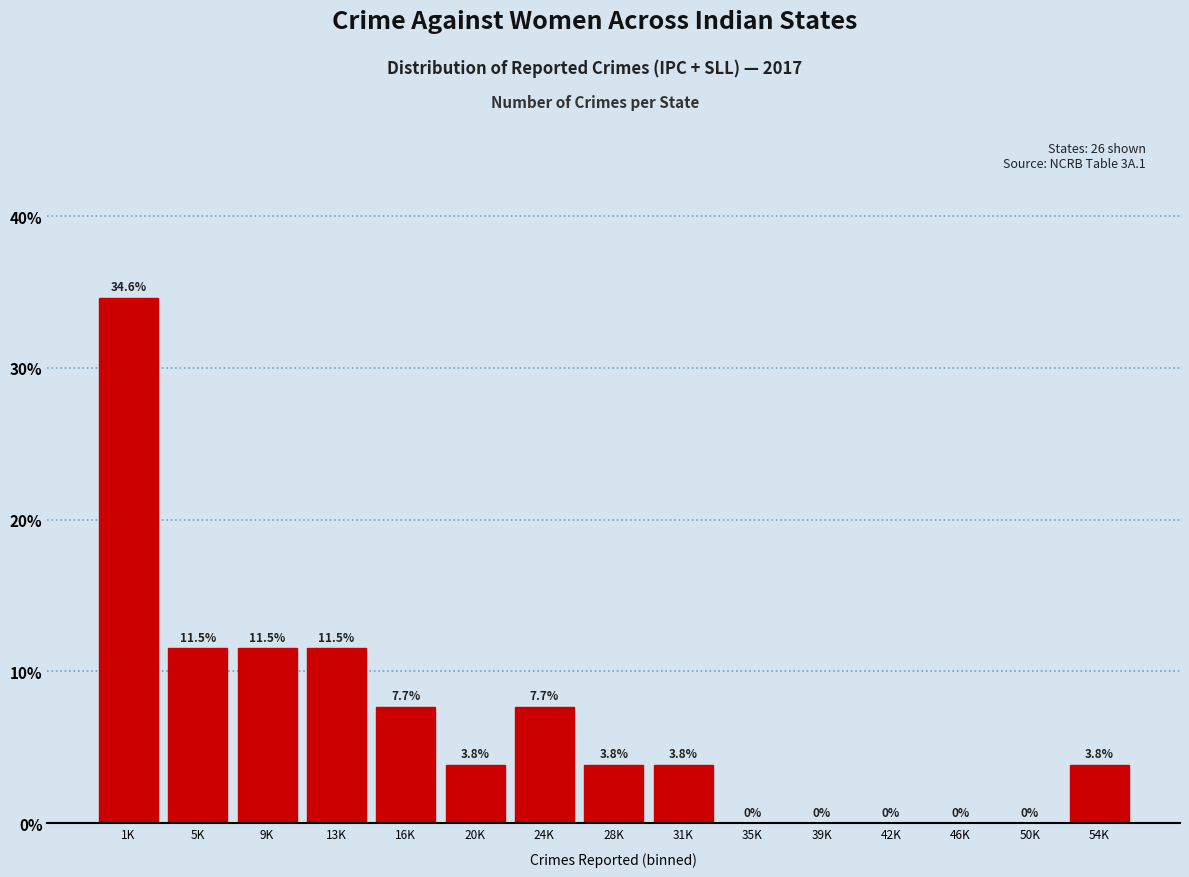

Reading left to right, list all the values displayed in this chart.

1K=34.6	5K=11.5	9K=11.5	13K=11.5	16K=7.7	20K=3.8	24K=7.7	28K=3.8	31K=3.8	35K=0.0	39K=0.0	42K=0.0	46K=0.0	50K=0.0	54K=3.8